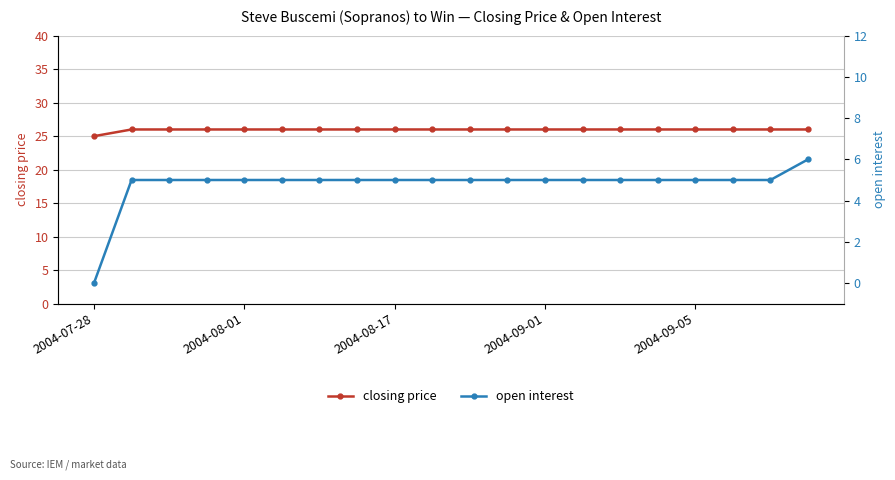

True or false: open interest has more than 0 points higher than both neighbors.

False